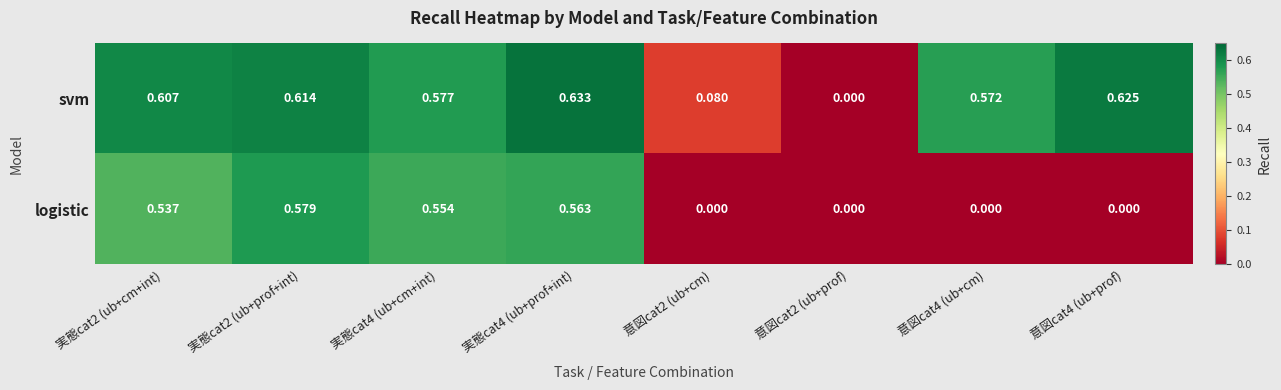

Between 実態cat4 (ub+prof+int) and 意図cat4 (ub+cm), which series saw the biggest shift?

logistic